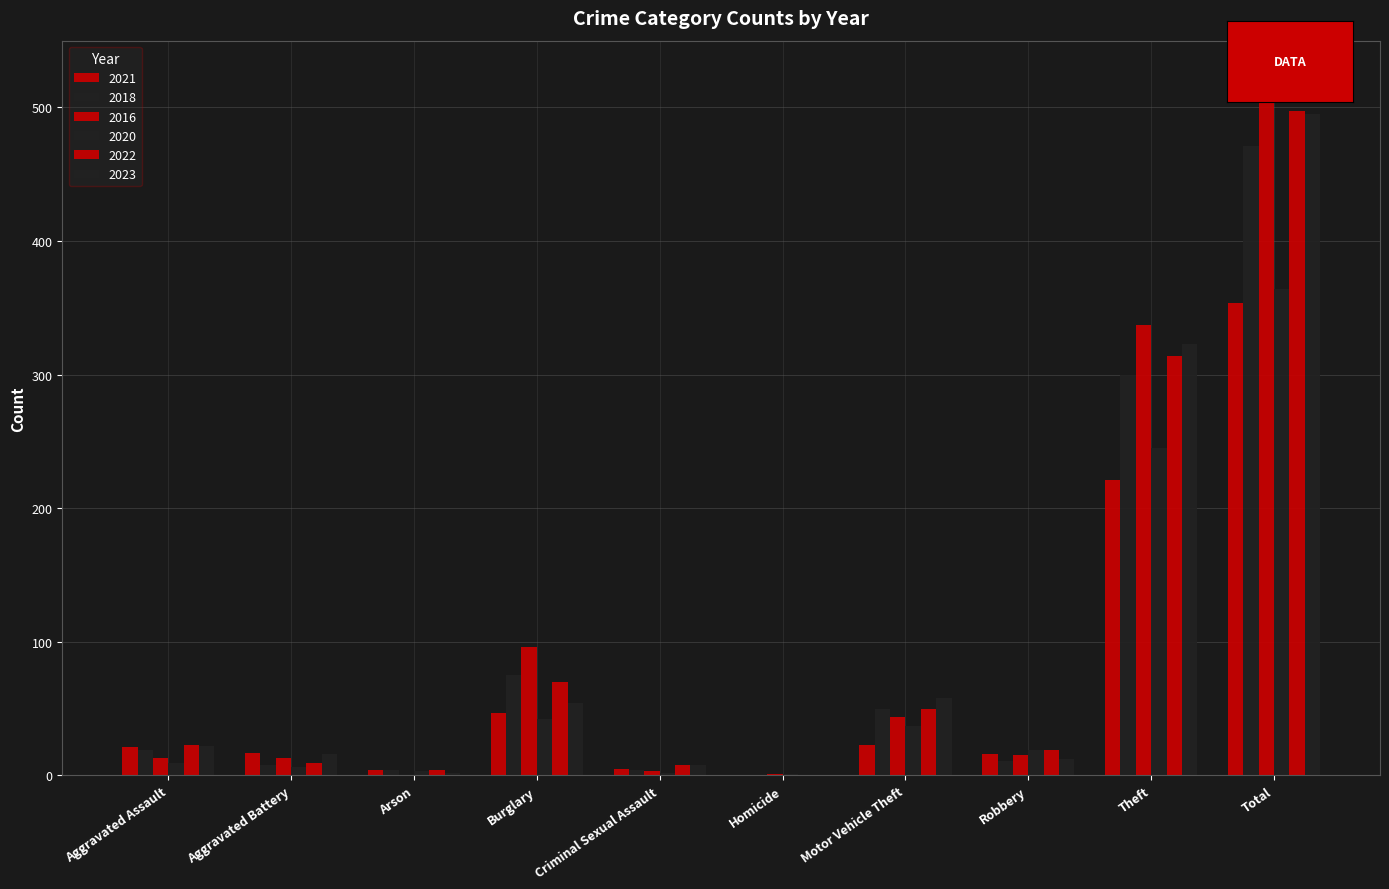

At how many categories does at least one series exceed 411?

1